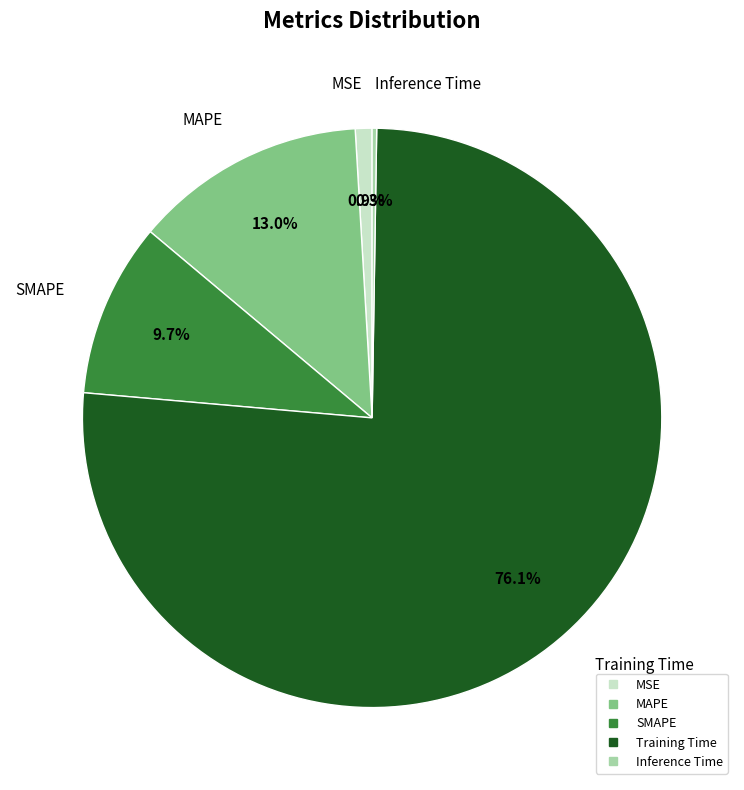

Combined, do SMAPE and MSE account for over 50%?

No